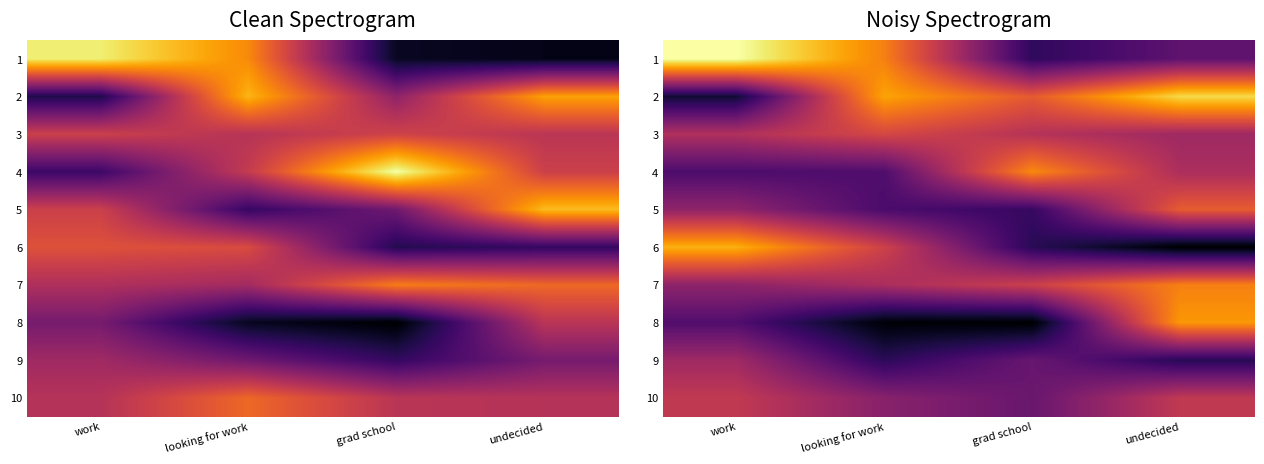

Where is 4 nearest to the value 252?

undecided